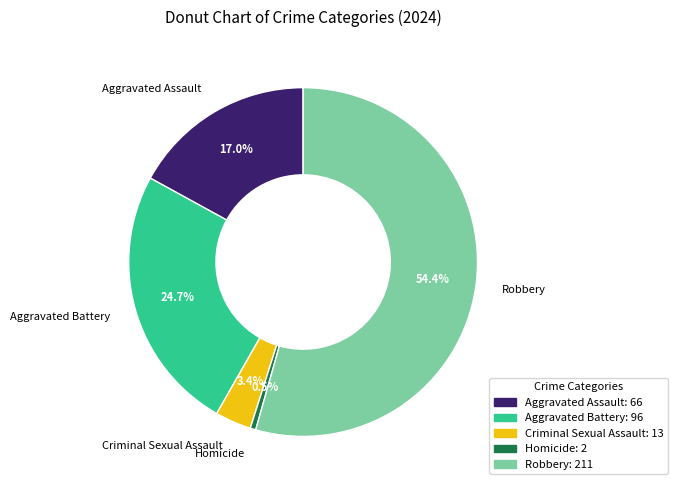

Rank the categories by value from lowest to highest.

Homicide, Criminal Sexual Assault, Aggravated Assault, Aggravated Battery, Robbery